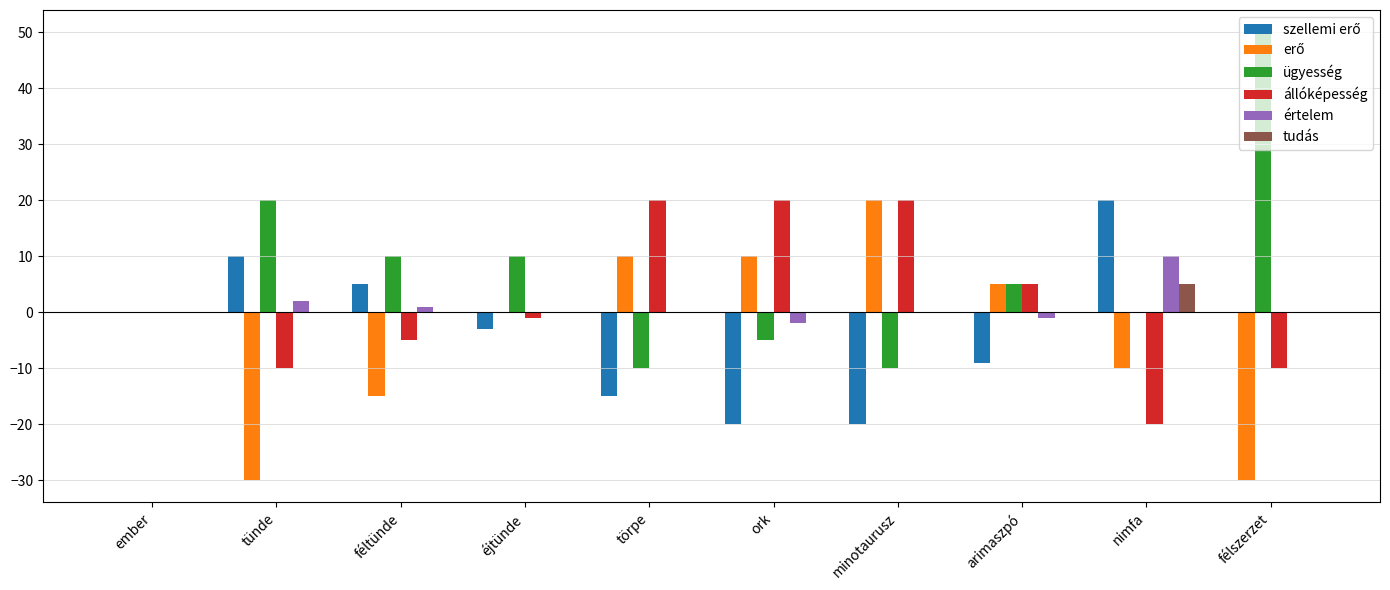

True or false: ügyesség has a value of 27 at tünde.

False